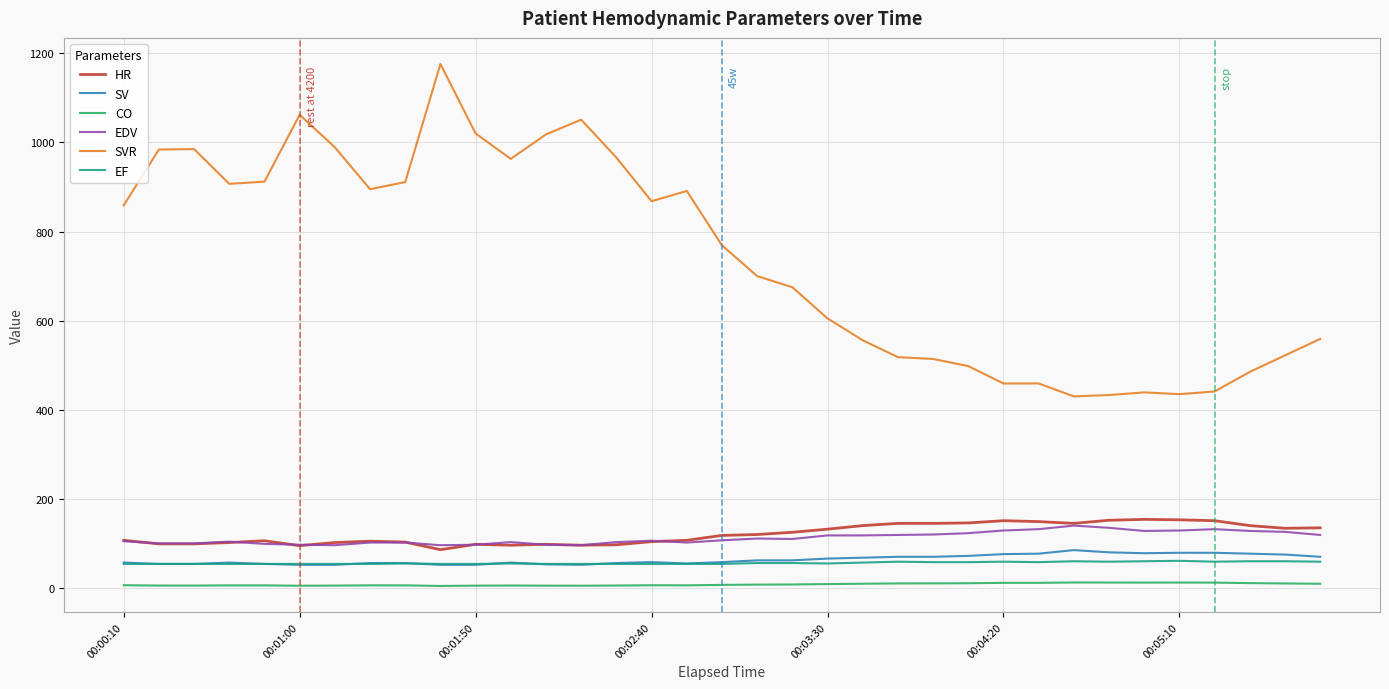

What are all the series names shown in the legend?

HR, SV, CO, EDV, SVR, EF